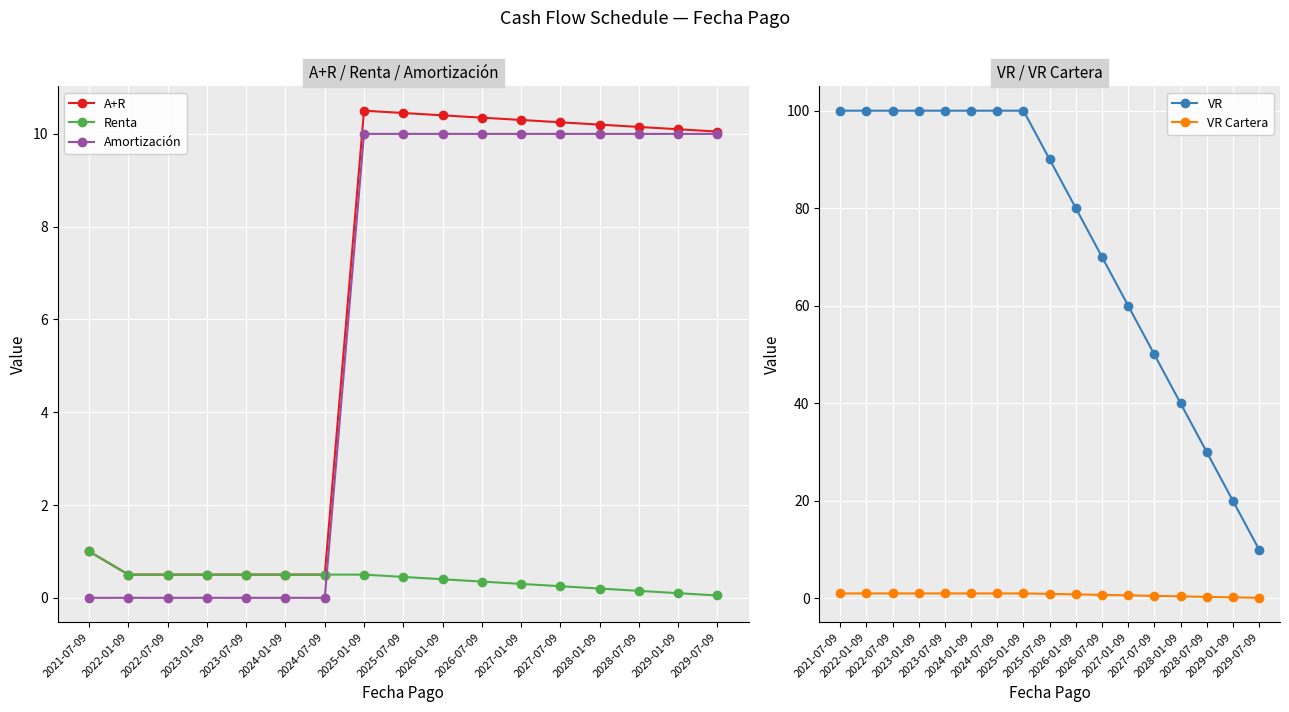

At which category is the sum across all series the highest?

2025-01-09